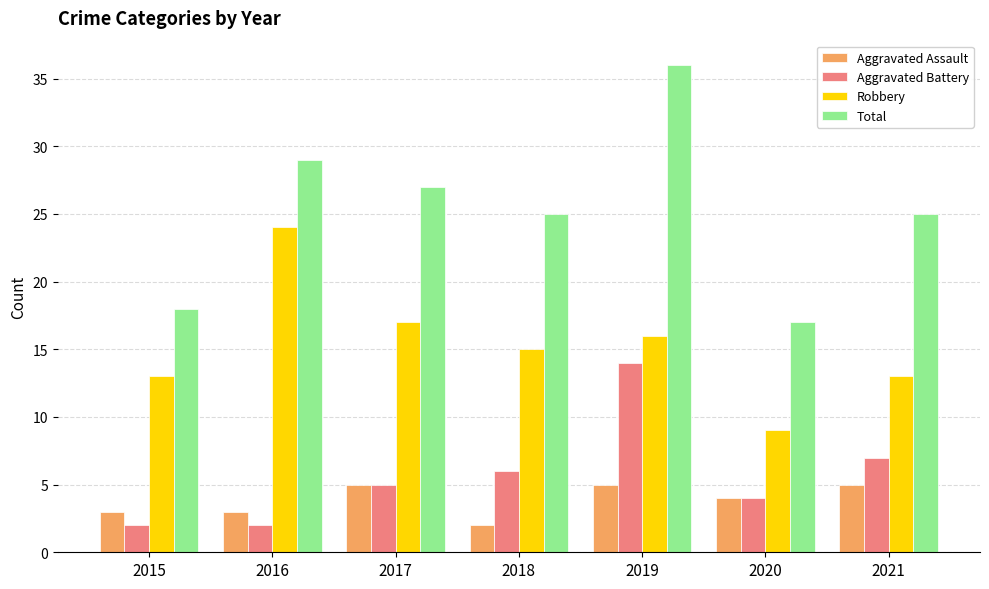

What is the average value of the Total series?

25